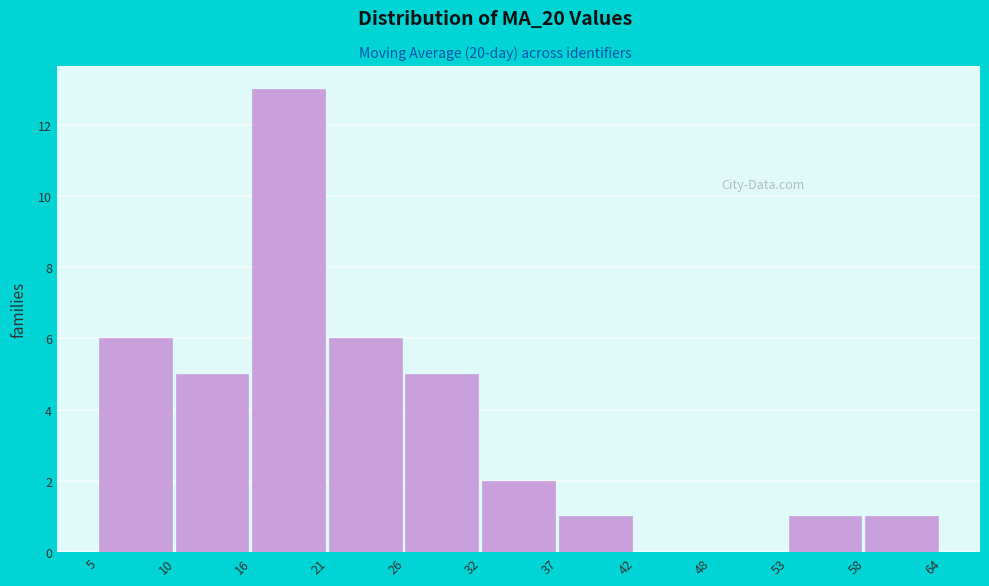

What is the height of the bar covering 53 to 58 on the x-axis? The values are not printed on the chart, so give them approximately, as read against the axis.

1